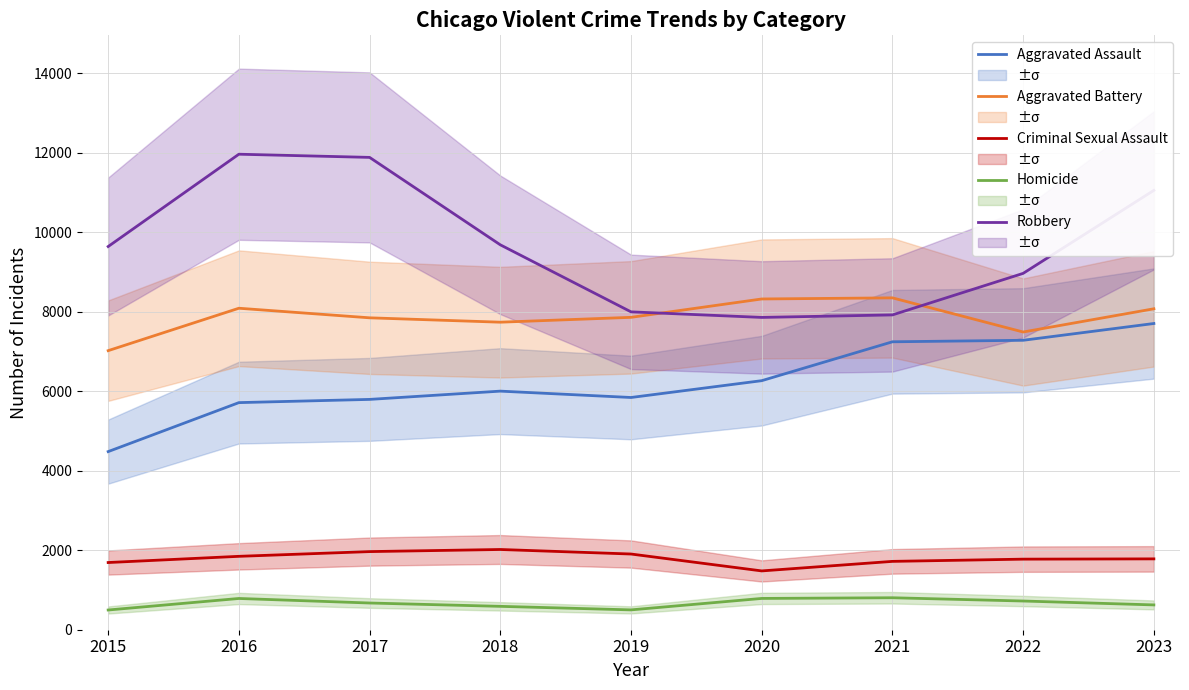

What is the sum of the Robbery values at 2017 and 2023?

22931